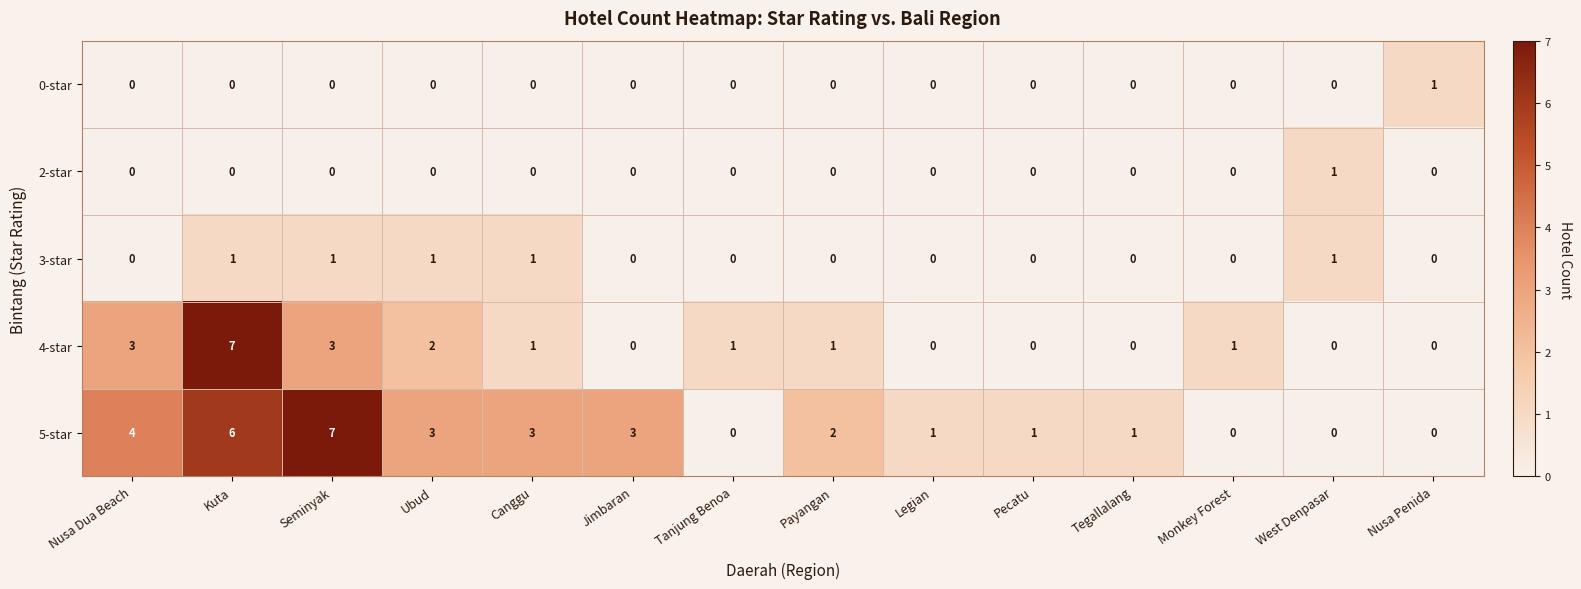

Between Nusa Dua Beach and Nusa Penida, which series saw the biggest shift?

5-star